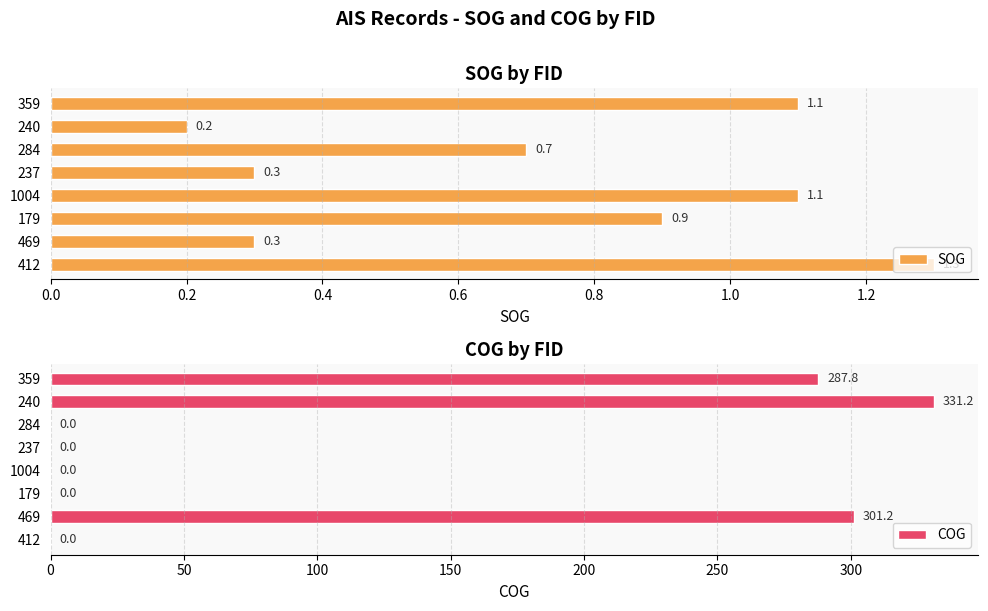

At which label does SOG reach its minimum?

240